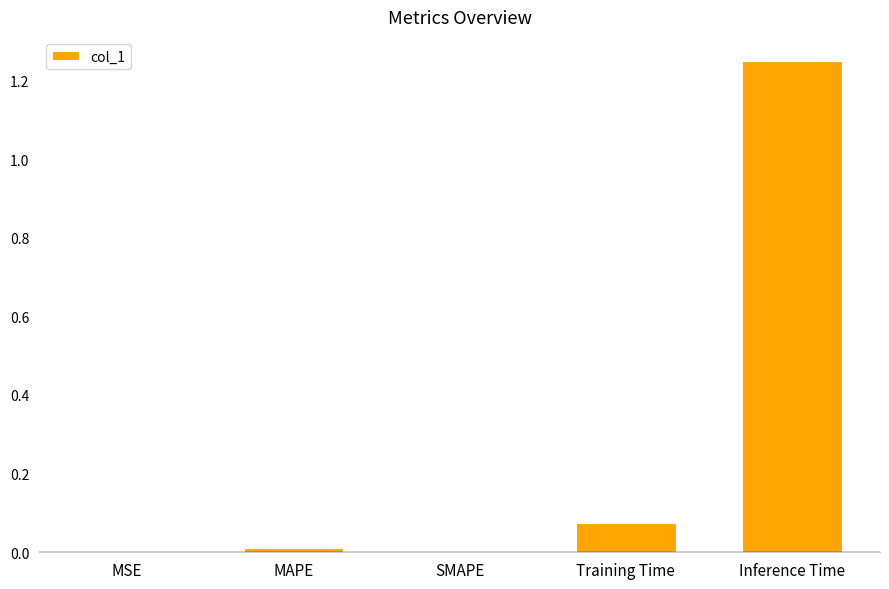

True or false: the data shows -0.6 at SMAPE.

False